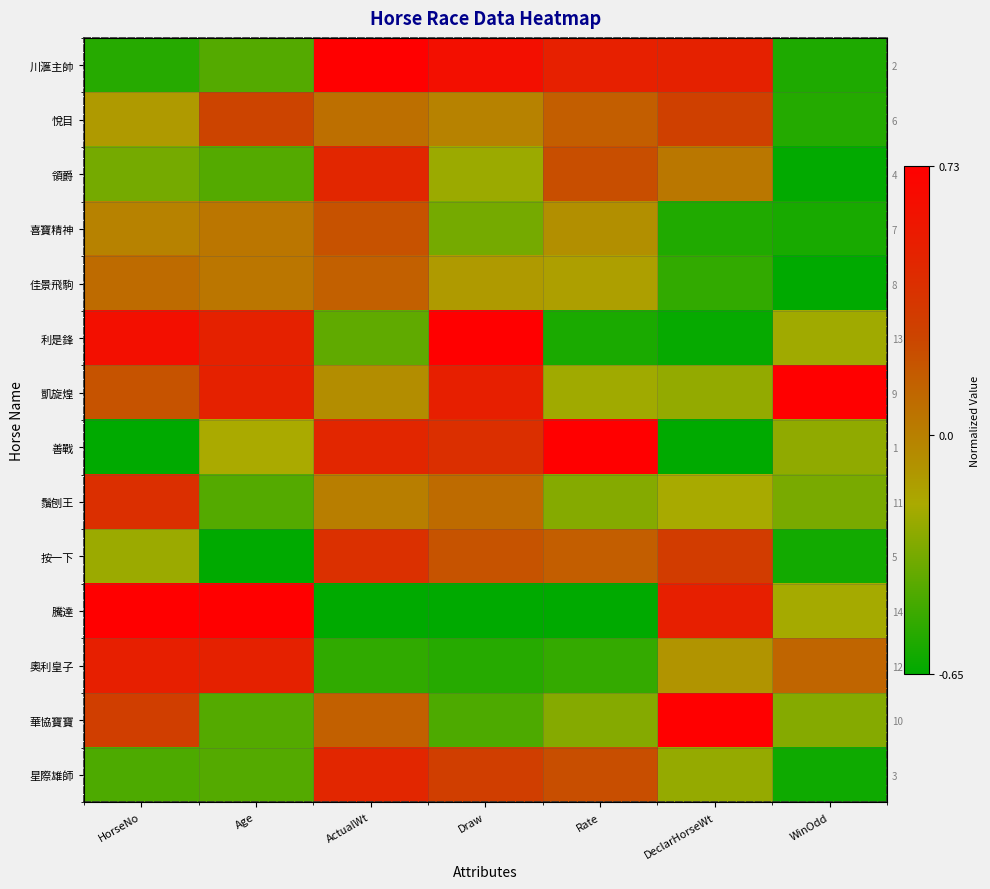

What is the maximum value shown in the chart?

0.7